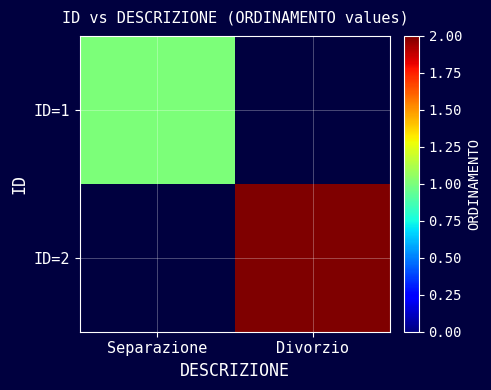

At which label is ID=1 closest to 1?

Separazione